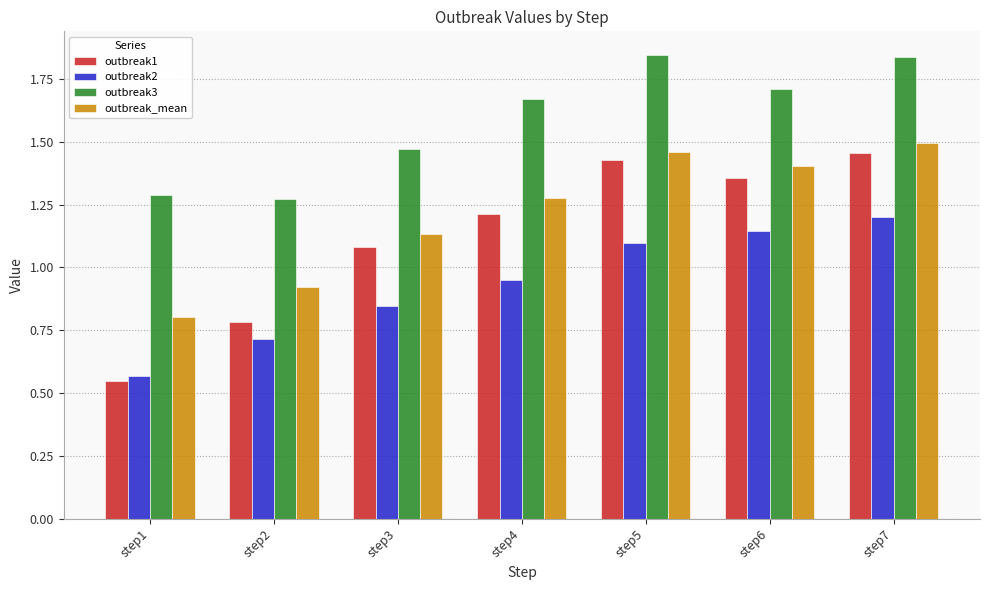

True or false: outbreak3 has a value of 0.9 at step5.

False